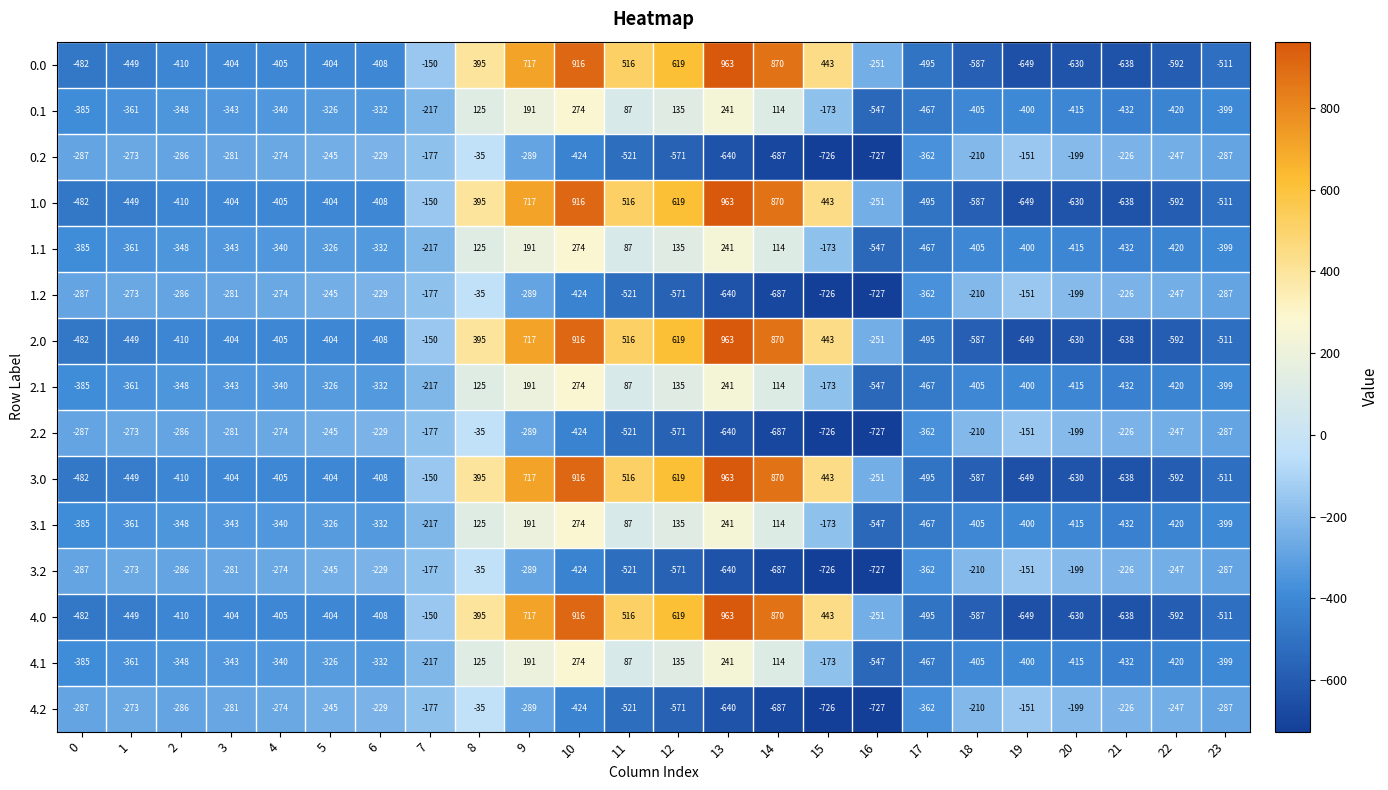

What is the sum of the 0.2 values at 3 and 22?

-528